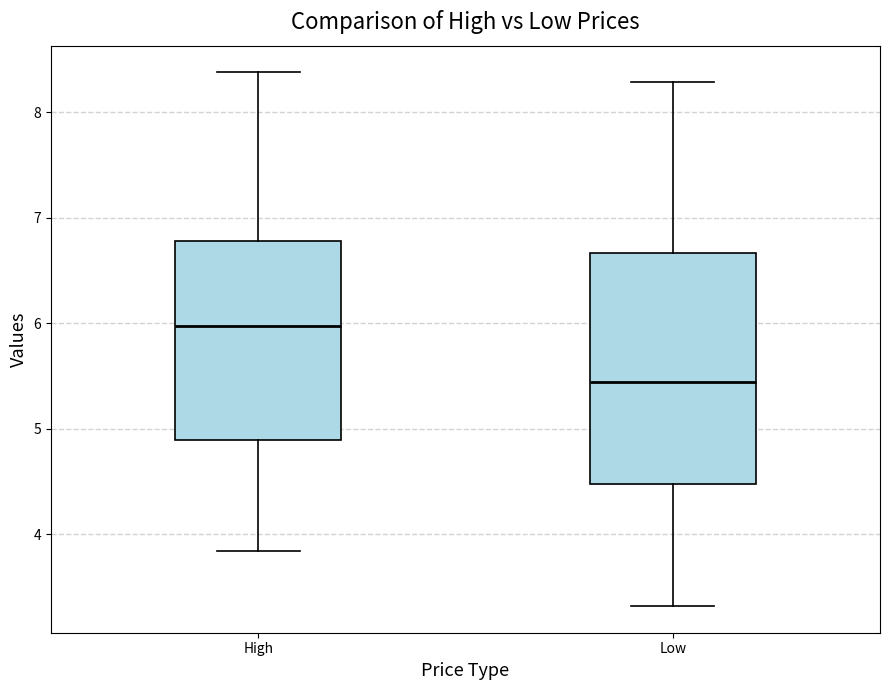

Reading left to right, read every box against the y-axis: the position of its median line, the range the box covers, and the ends of its whiskers. The values are not printed on the chart, so give them approximately, as read against the axis.

High: median 6.0, box 4.9 to 6.8, whiskers 3.8 to 8.4
Low: median 5.4, box 4.5 to 6.7, whiskers 3.3 to 8.3